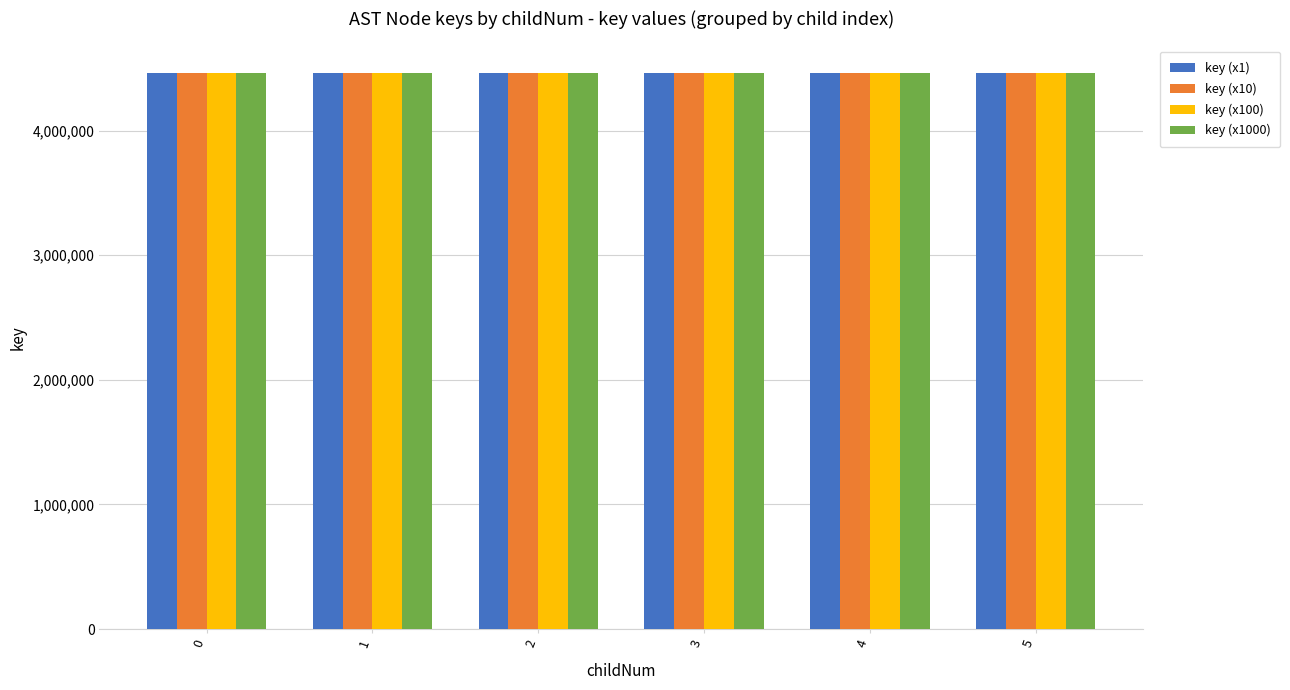

What are all the series names shown in the legend?

key (x1), key (x10), key (x100), key (x1000)